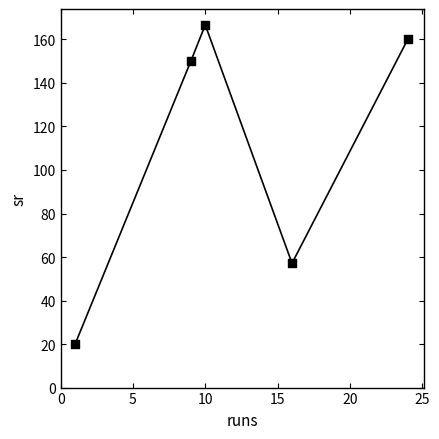

What Y value in the scatter plot is closest to 93?

57.1